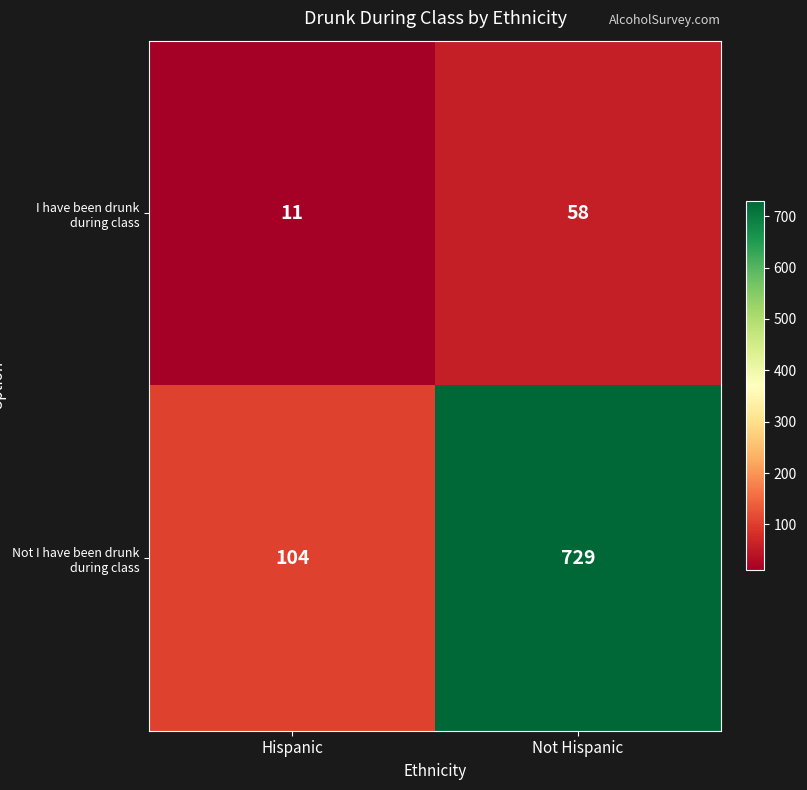

Rank the series at Not Hispanic from highest to lowest value.

Not I have been drunk during class, I have been drunk during class